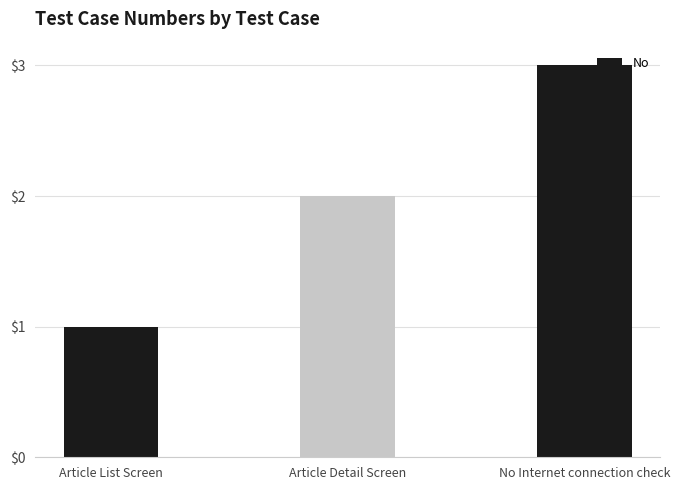

Count the values in the range 1 to 3.

3